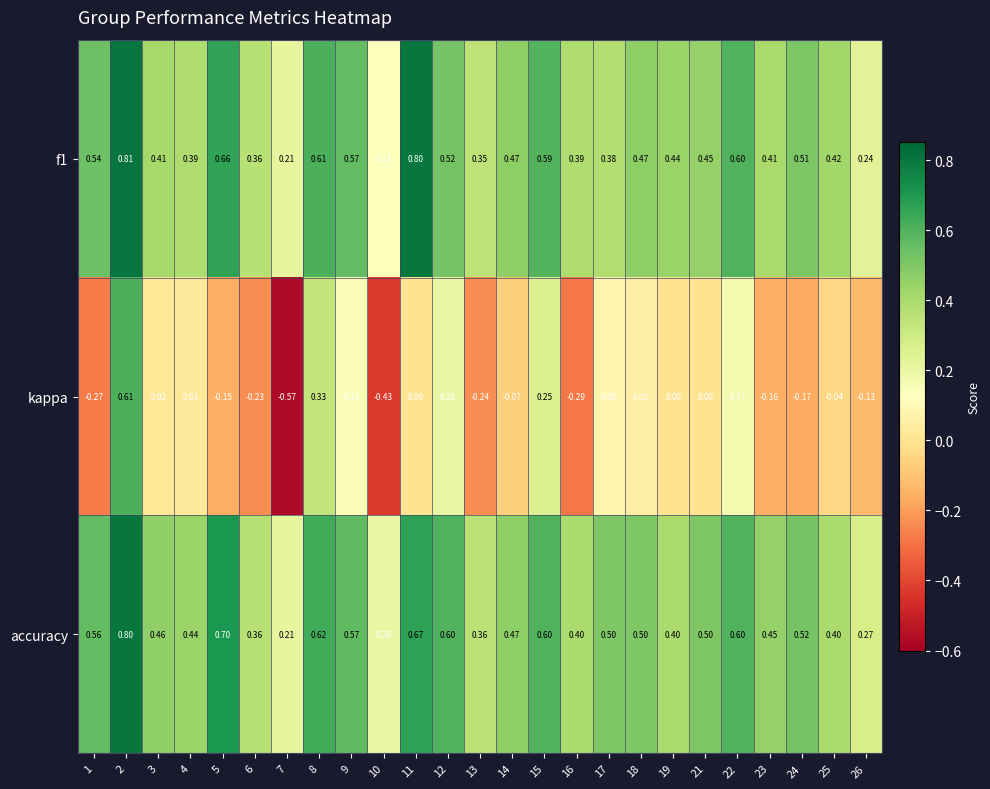

Which series has the widest spread of values?

kappa